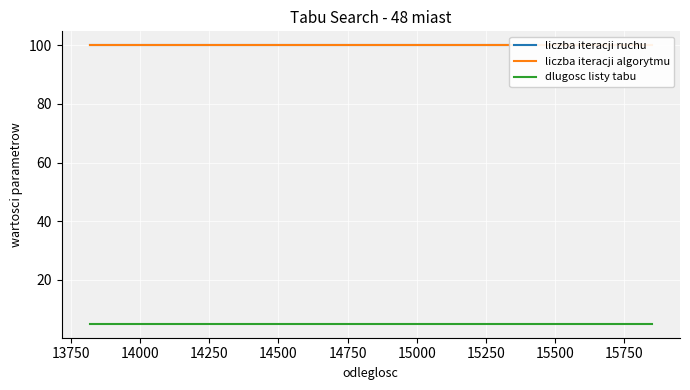

How many categories are shown in the chart?

20